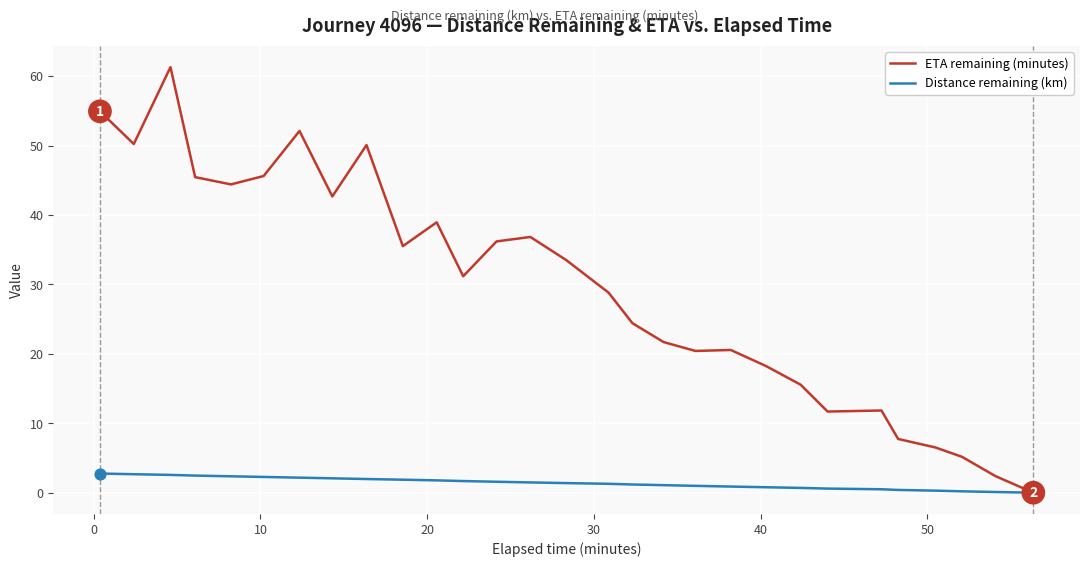

Which series has the largest range (max minus min)?

ETA remaining (minutes)